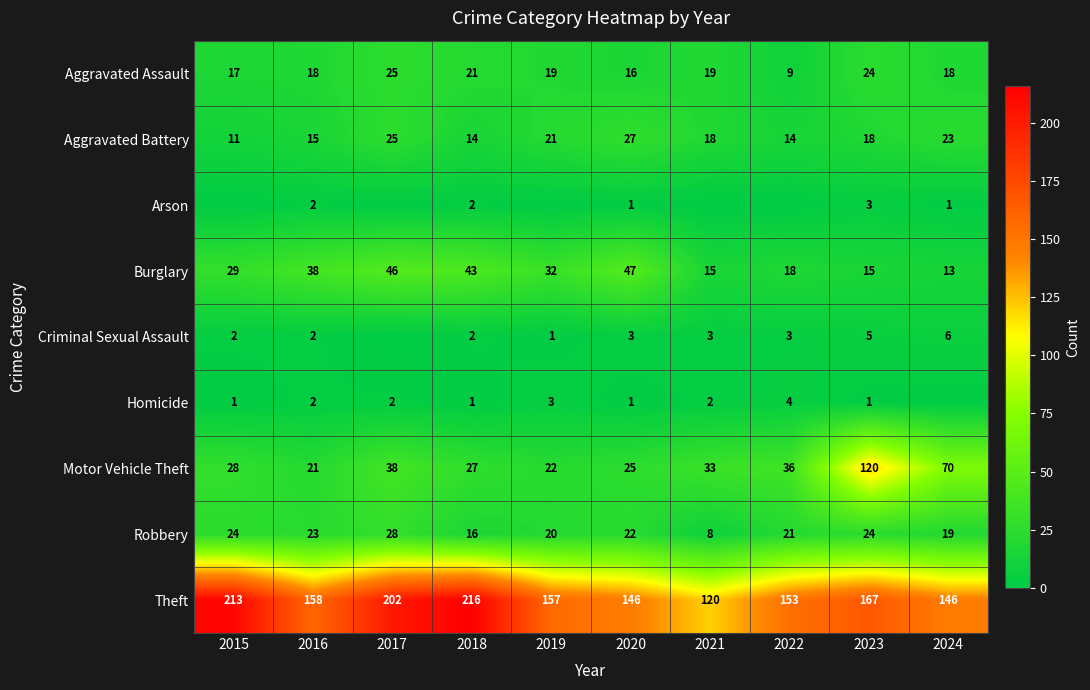

What is the lowest value of the Aggravated Assault series?

9